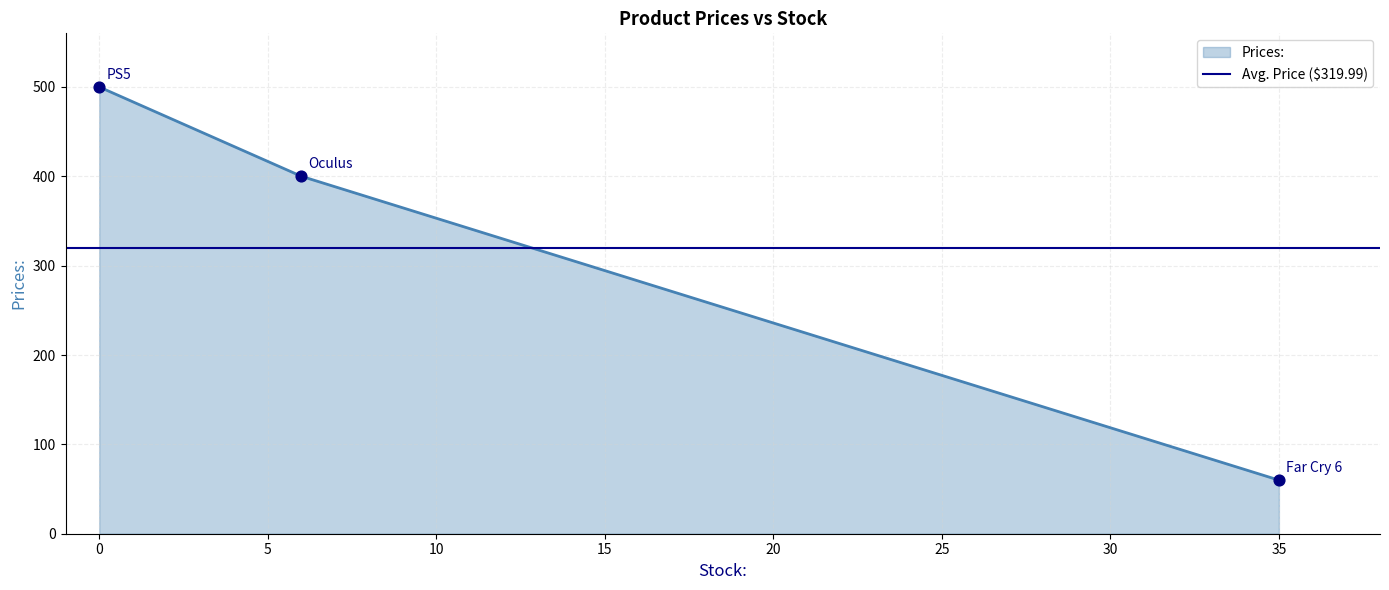

What is the change in value from PS5 to Far Cry 6?

-440.0